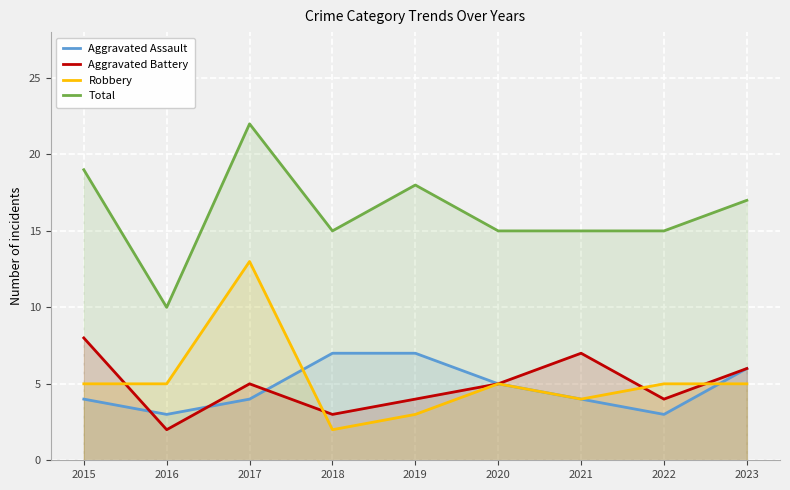

How many data points does each series have?

9